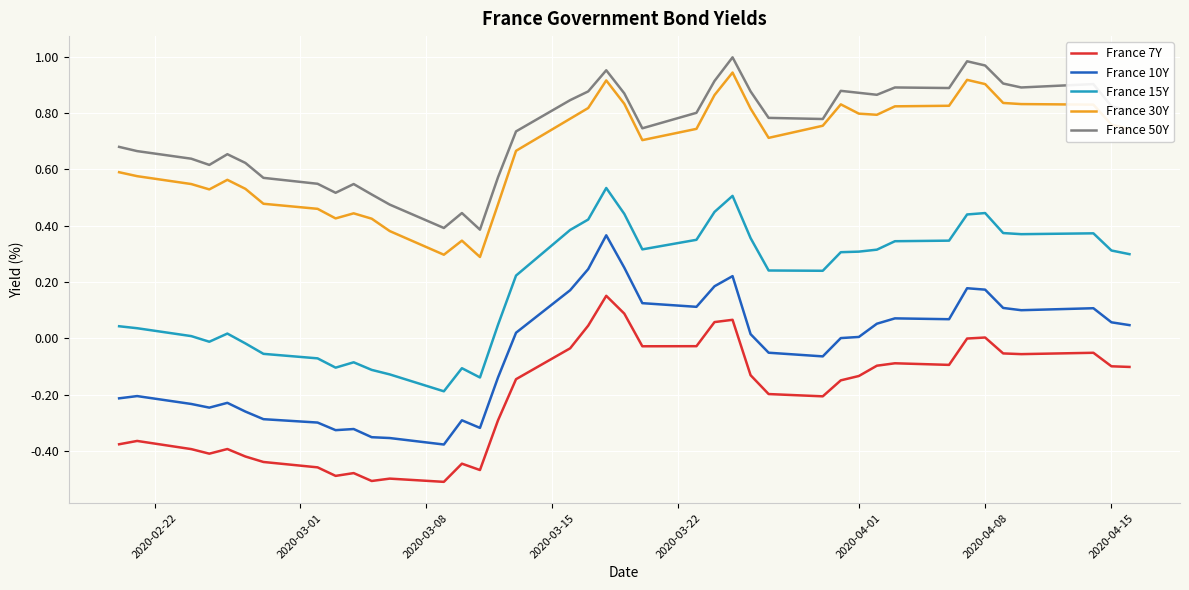

True or false: France 7Y and France 15Y intersect in this chart.

False